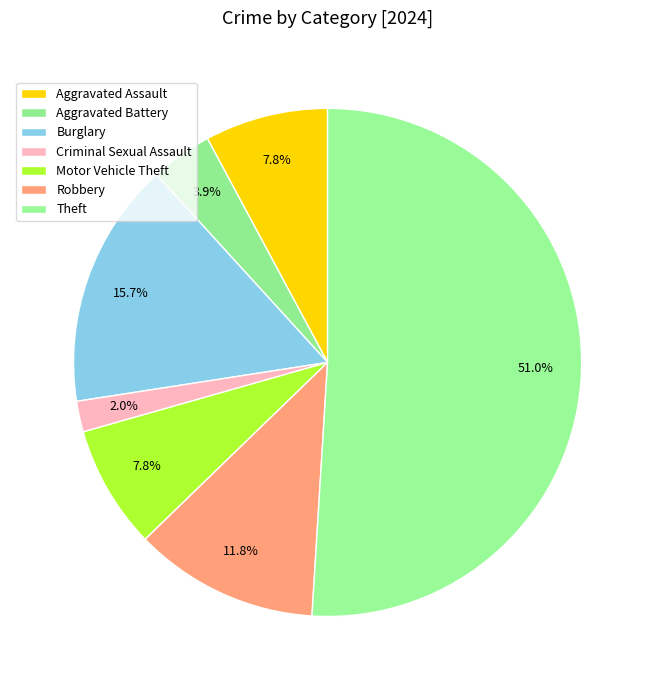

Count the number of slices in the pie.

7